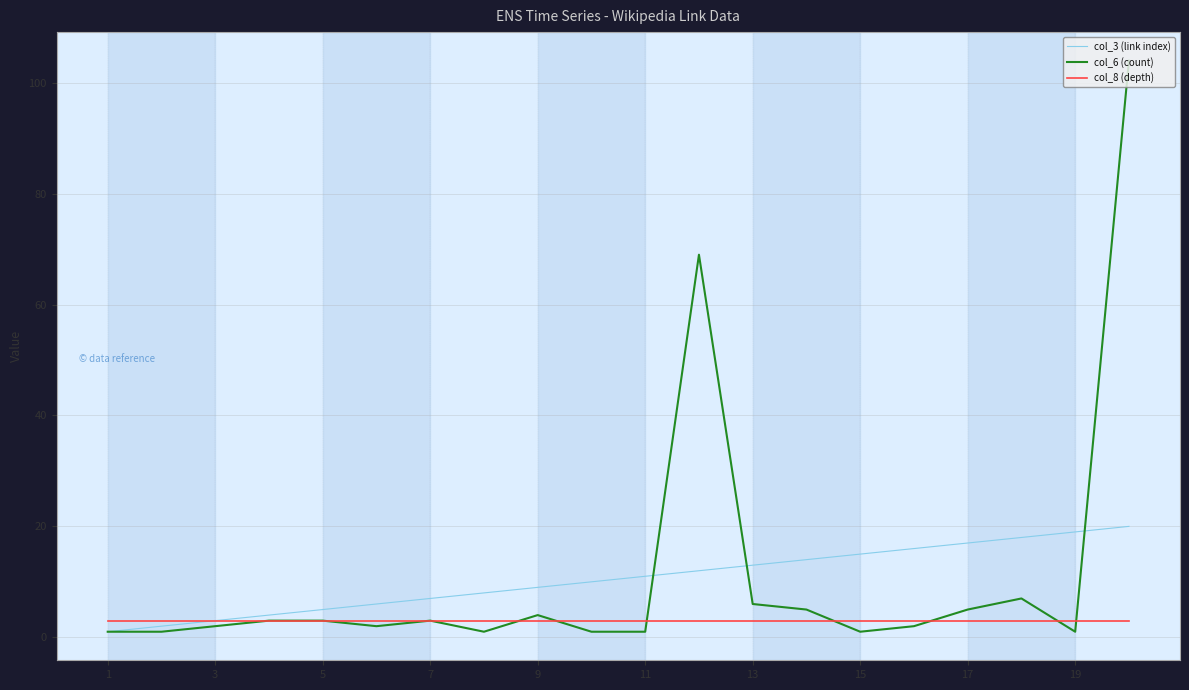

What is the greatest value displayed?

104